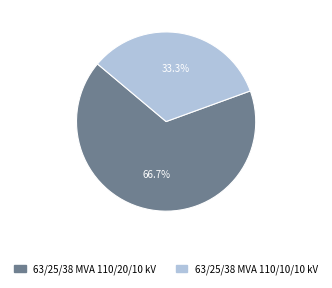

Does 63/25/38 MVA 110/20/10 kV represent more than half of the total?

Yes